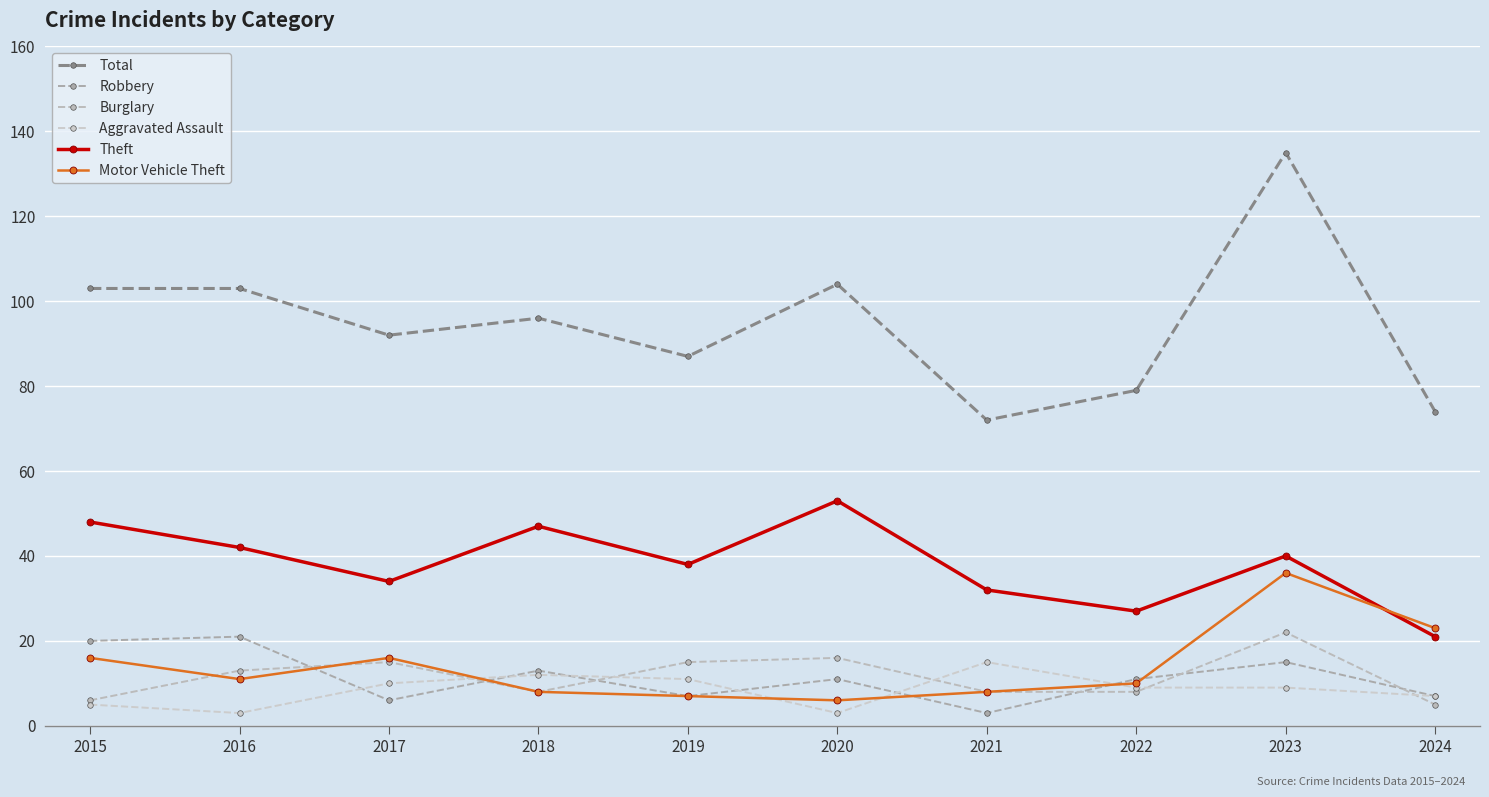

How many lines are shown in the chart?

6